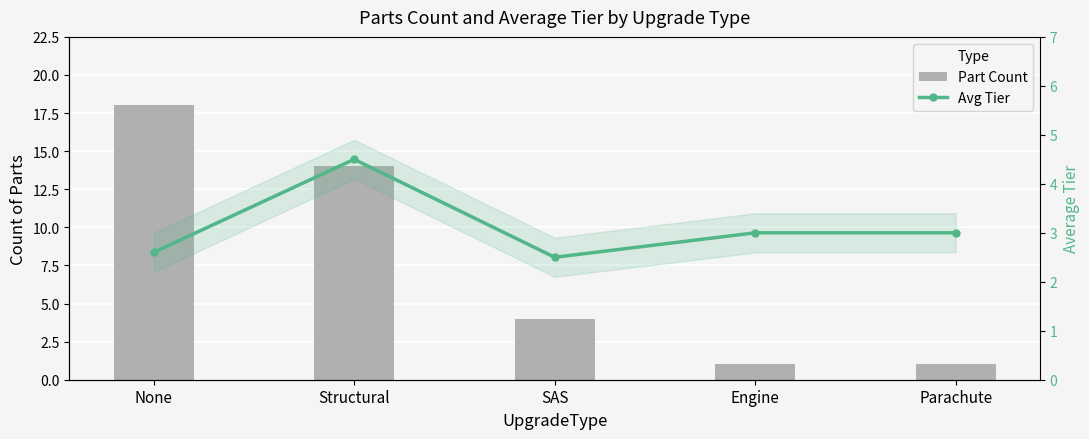

What are all the series names shown in the legend?

Part Count, Avg Tier